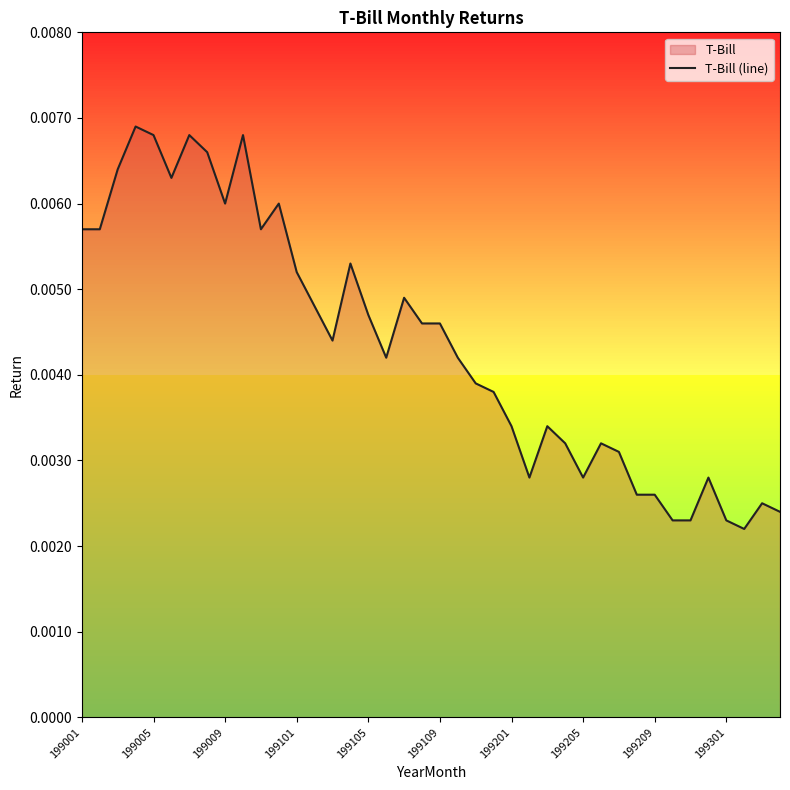

Is it true that the value at 21 is 0.0?

True